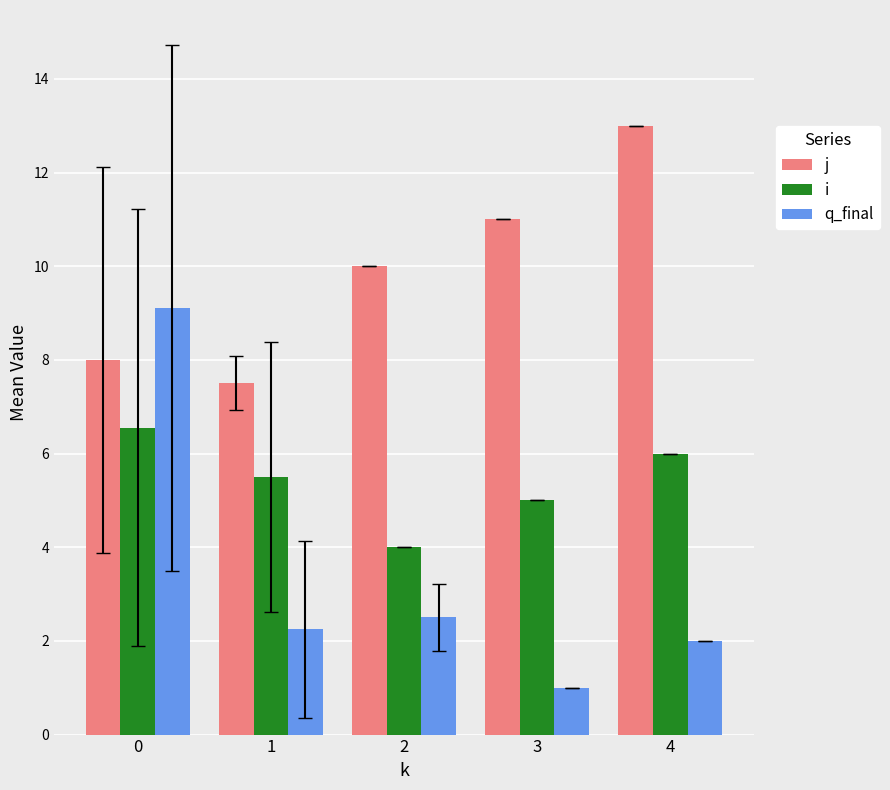

What is the value of the i bar at the 1st from the left?

6.6